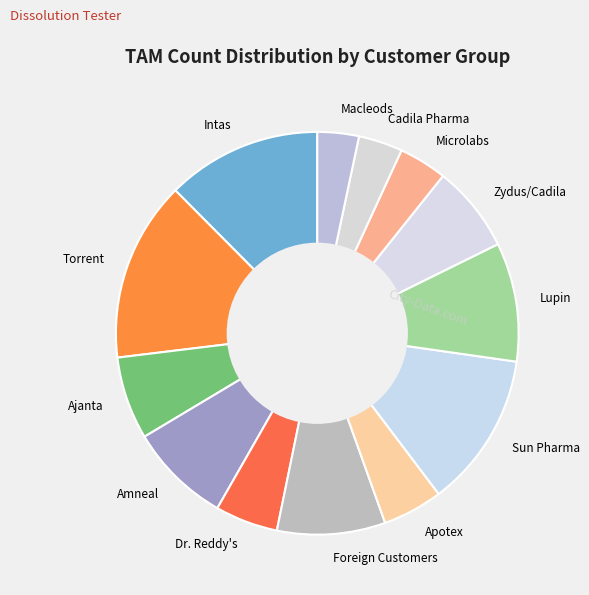

The Dr. Reddy's slice represents 10% of the pie. True or false?

False